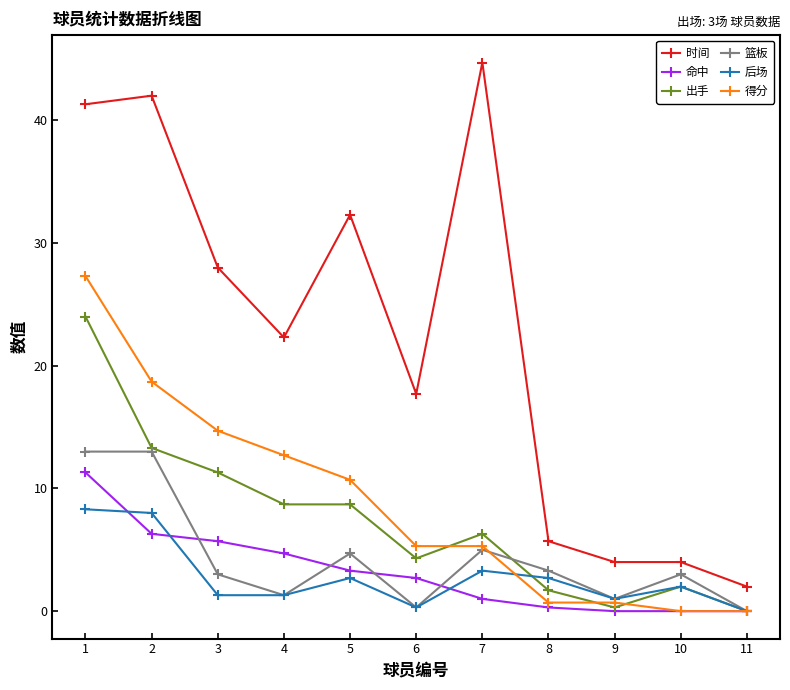

How many series are shown in this chart?

6